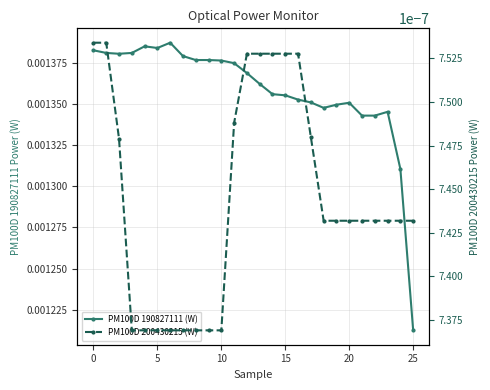

Is it true that PM100D 200430215 (W) equals 0.0 at 5?

False